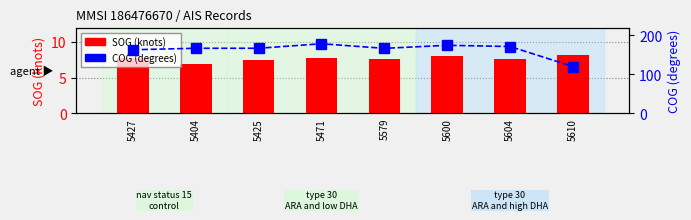

Rank the series by their average value, from lowest to highest.

SOG, COG